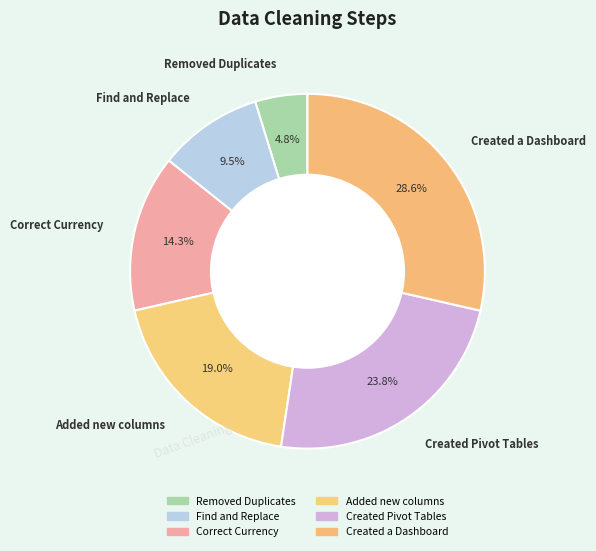

To the nearest percent, what is the combined percentage of Created Pivot Tables and Created a Dashboard?

52%